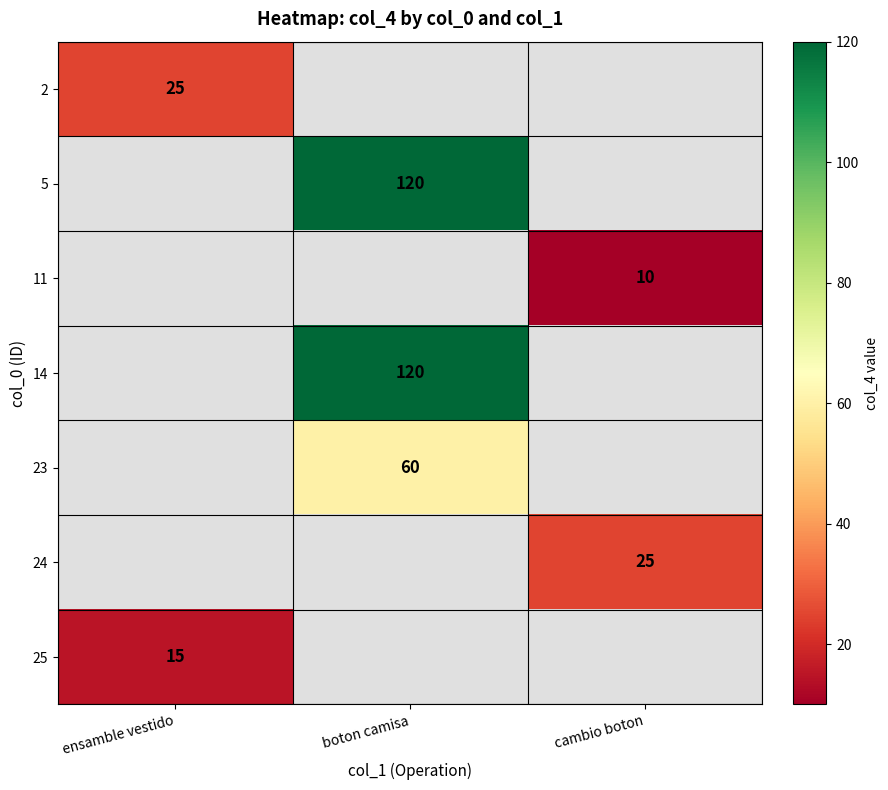

True or false: 24 has a value of 44 at cambio boton.

False